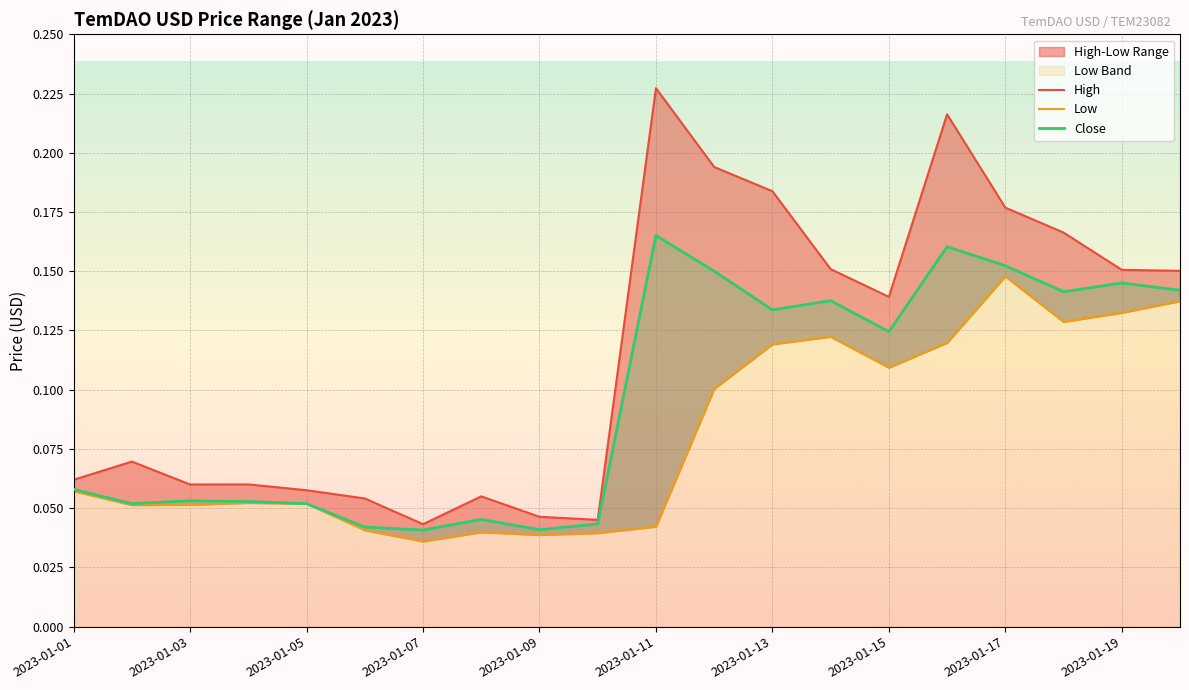

True or false: Low and High cross at least once.

False